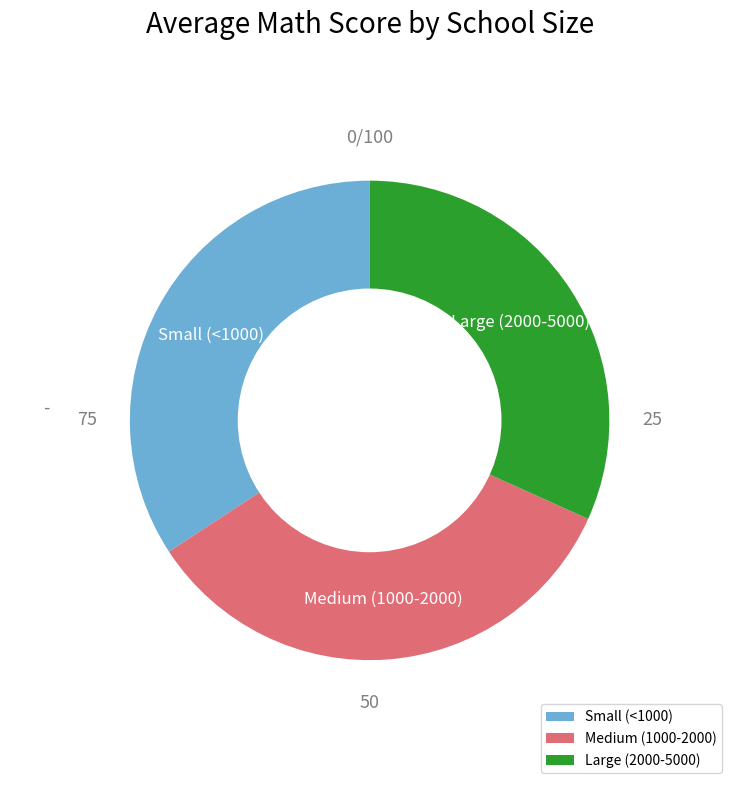

Is it true that Large (2000-5000) is 32% of the pie?

True